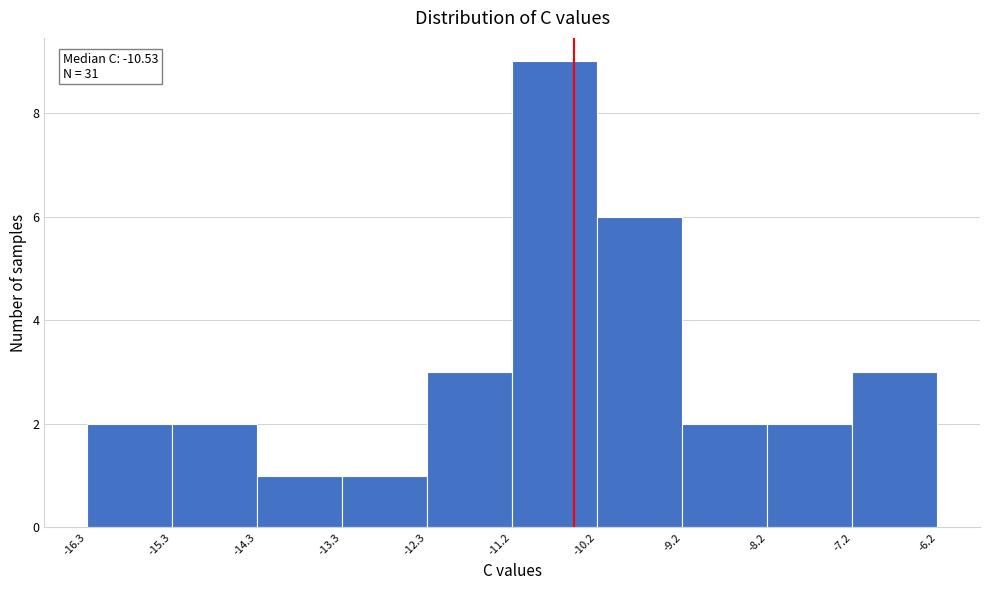

Which range on the x-axis has the tallest bar?

-11.2 to -10.2